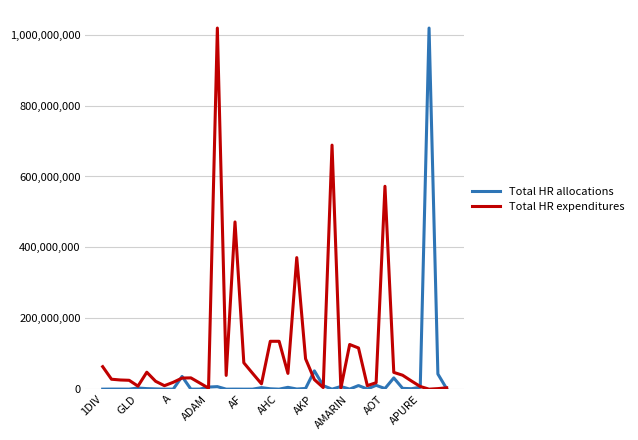

List the series in order of their overall mean, lowest first.

Total HR allocations, Total HR expenditures